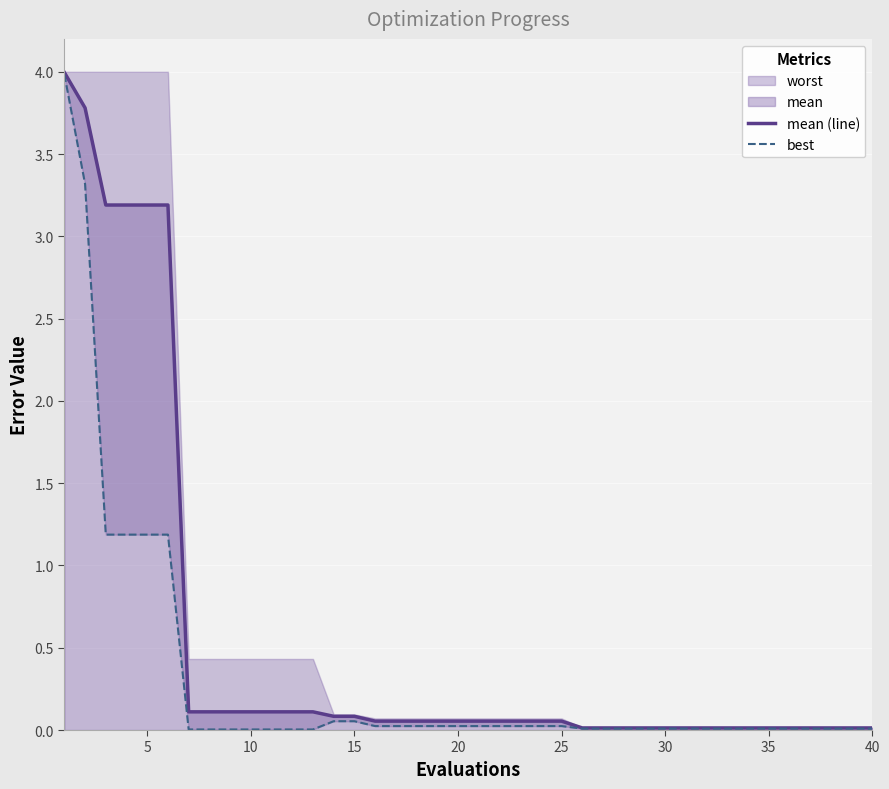

True or false: mean (line) and best cross at least once.

False